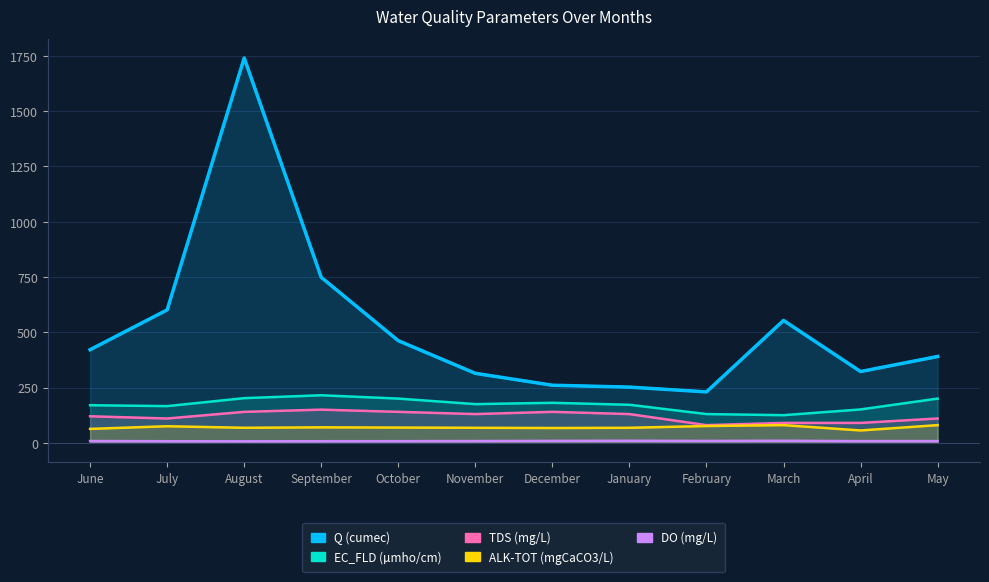

True or false: Q (cumec) and EC_FLD (µmho/cm) cross at least once.

False